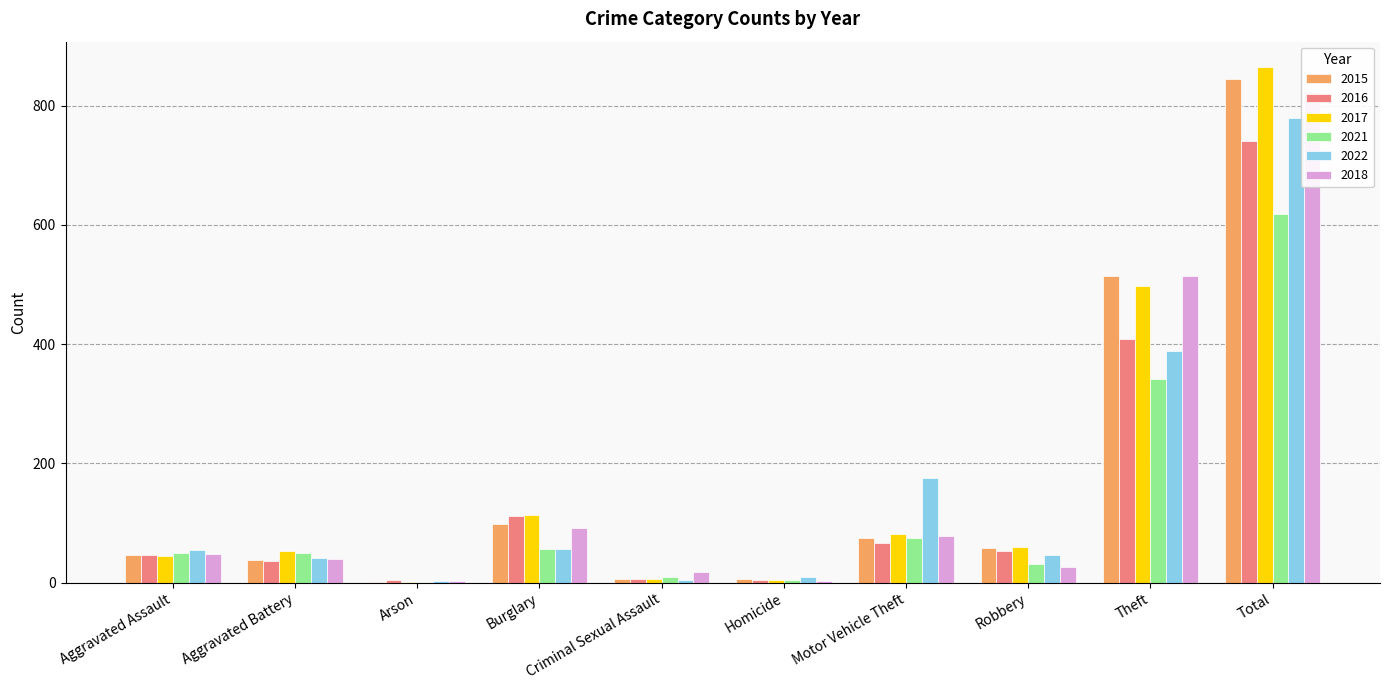

Which series has the largest range (max minus min)?

2017